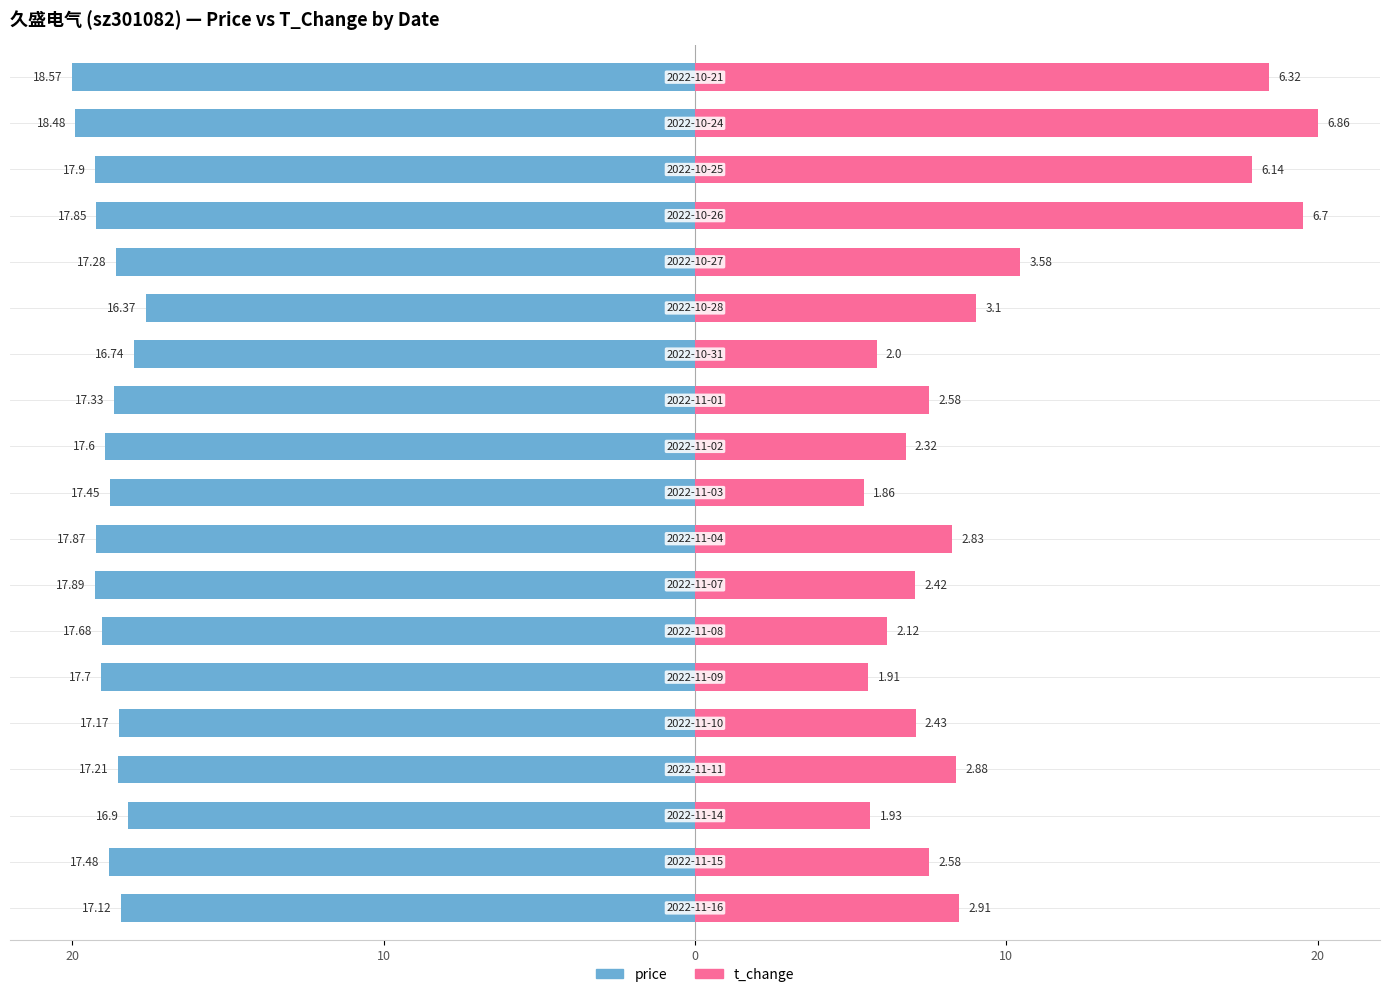

What are all the series names shown in the legend?

price, t_change